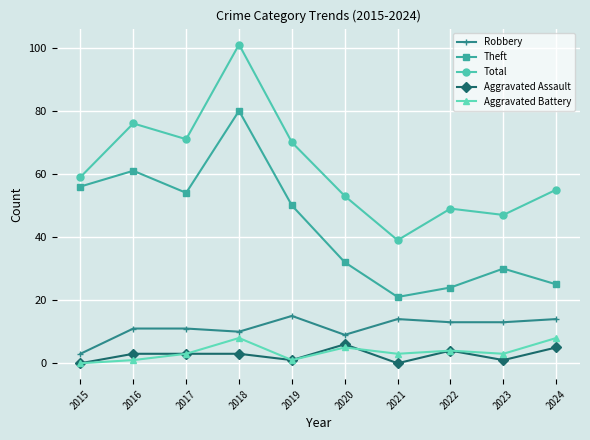

Which series has the largest range (max minus min)?

Total